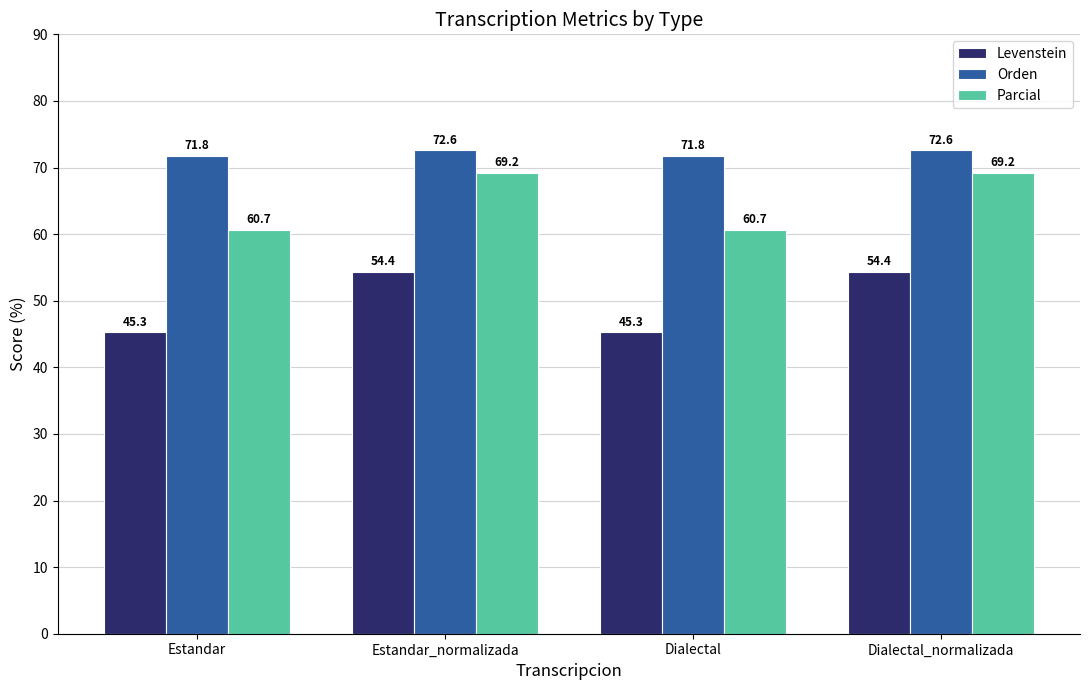

How many series are shown in this chart?

3